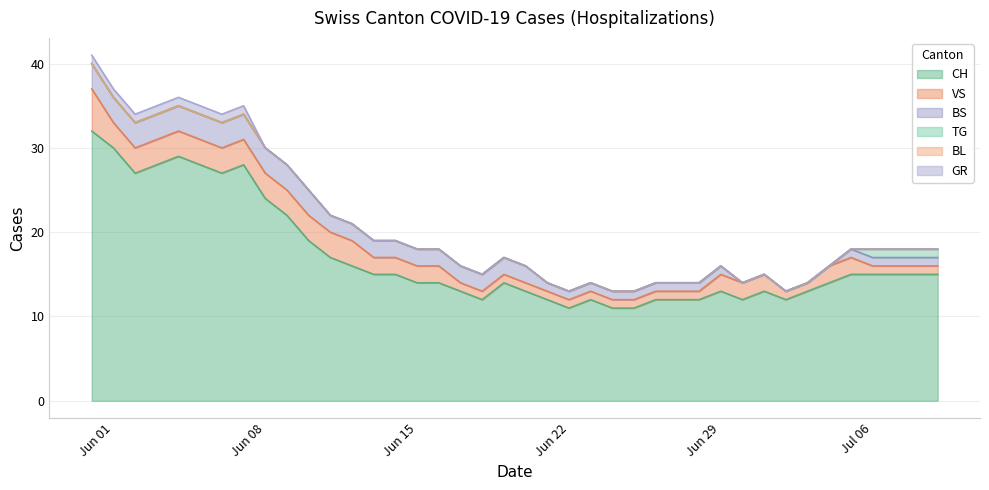

At which label is VS closest to 3?

1